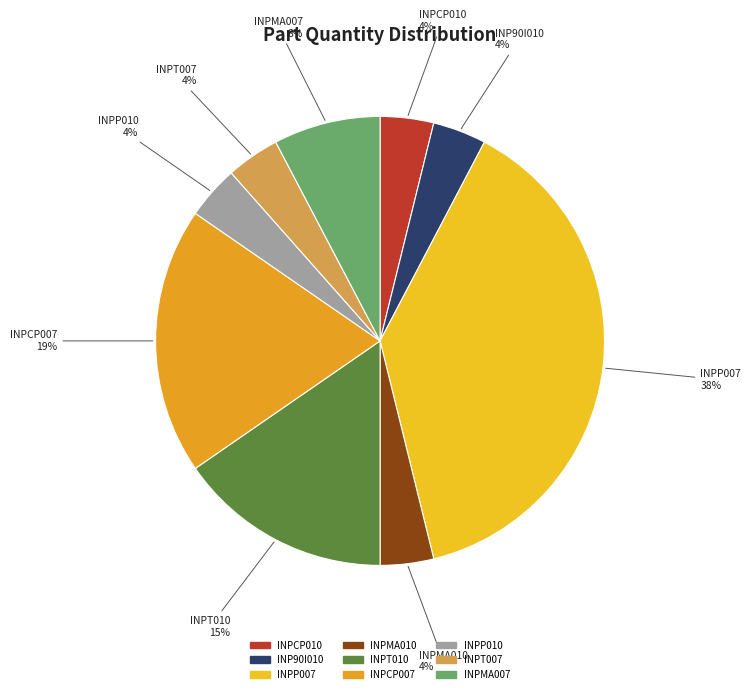

Which category has the biggest portion of the pie?

INPP007